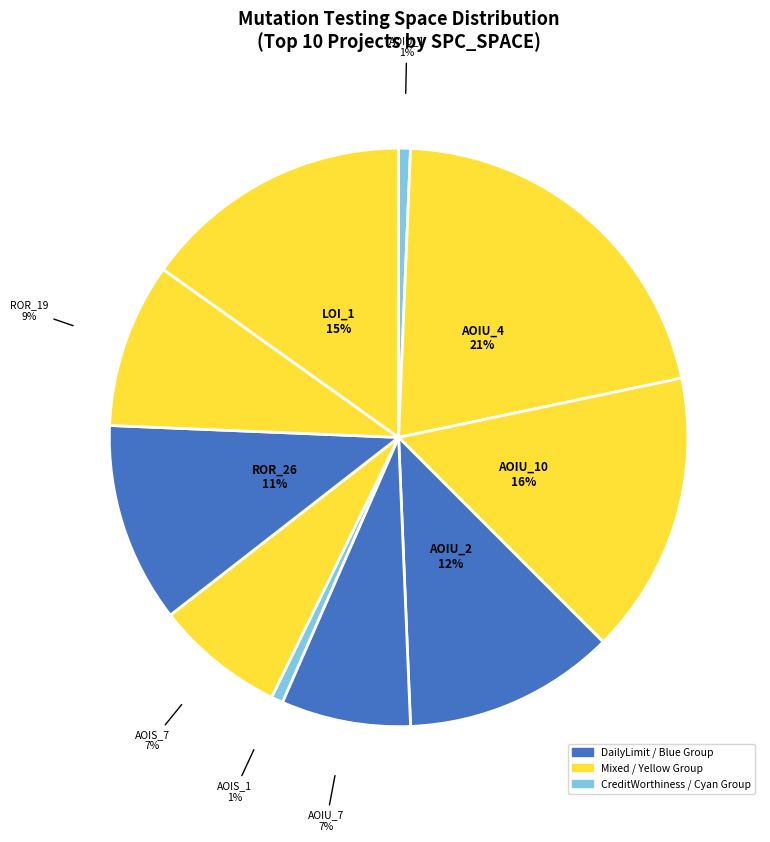

How many segments does this pie chart have?

10